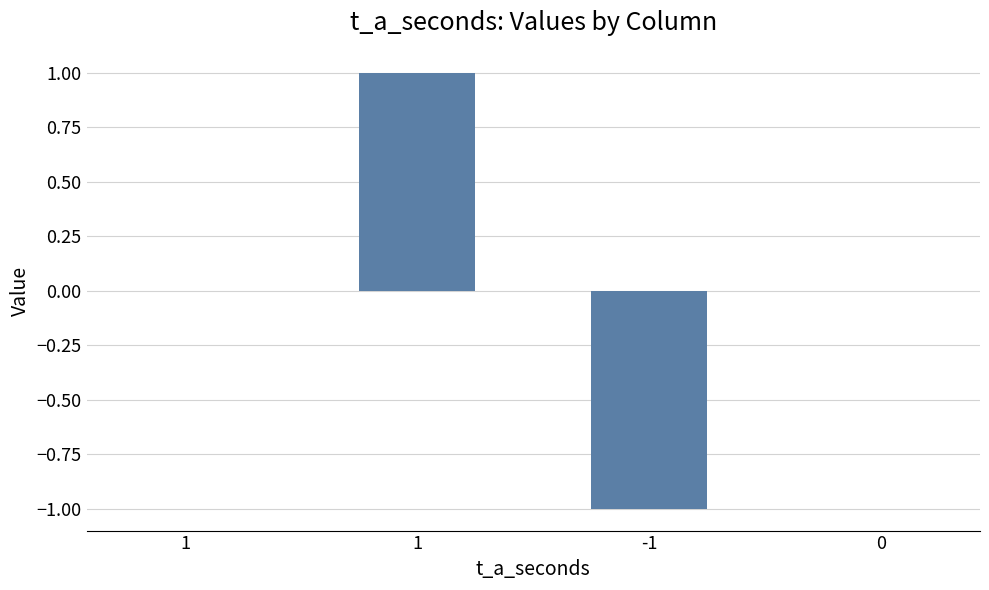

Rank the categories by value from lowest to highest.

-1, 1, 0, 1